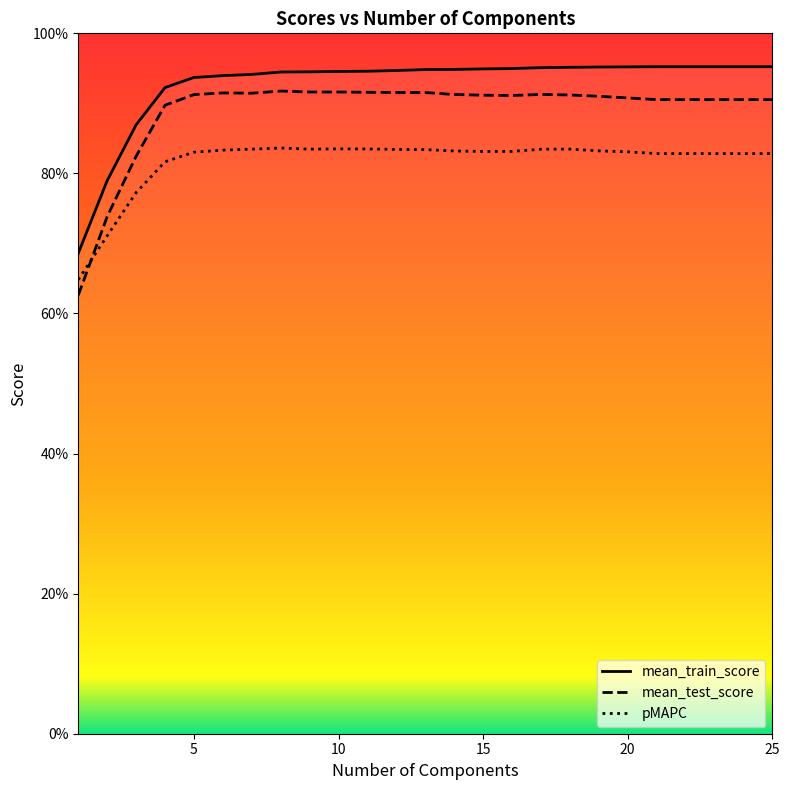

What are all the series names shown in the legend?

mean_train_score, mean_test_score, pMAPC